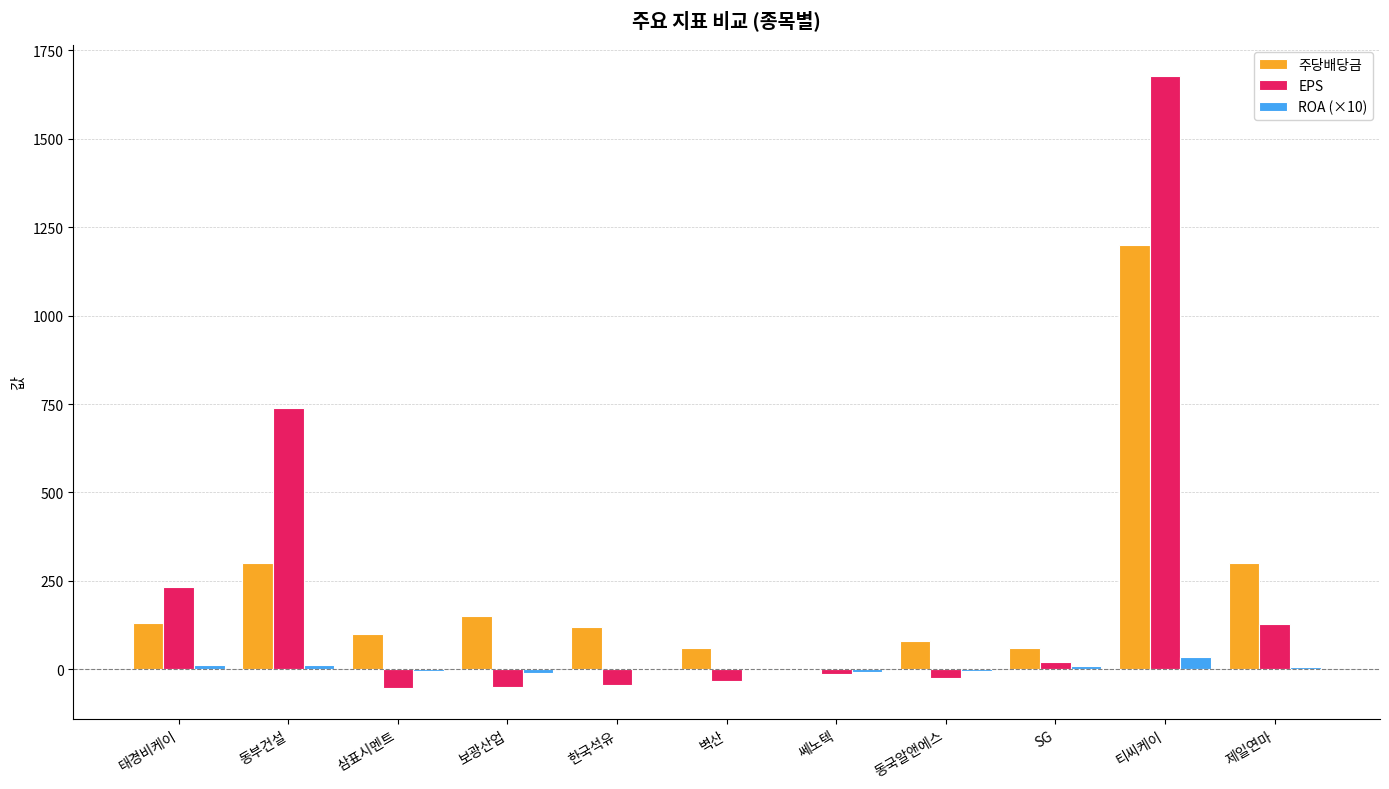

What is the approximate value of ROA (×10) at 티씨케이?

34.5